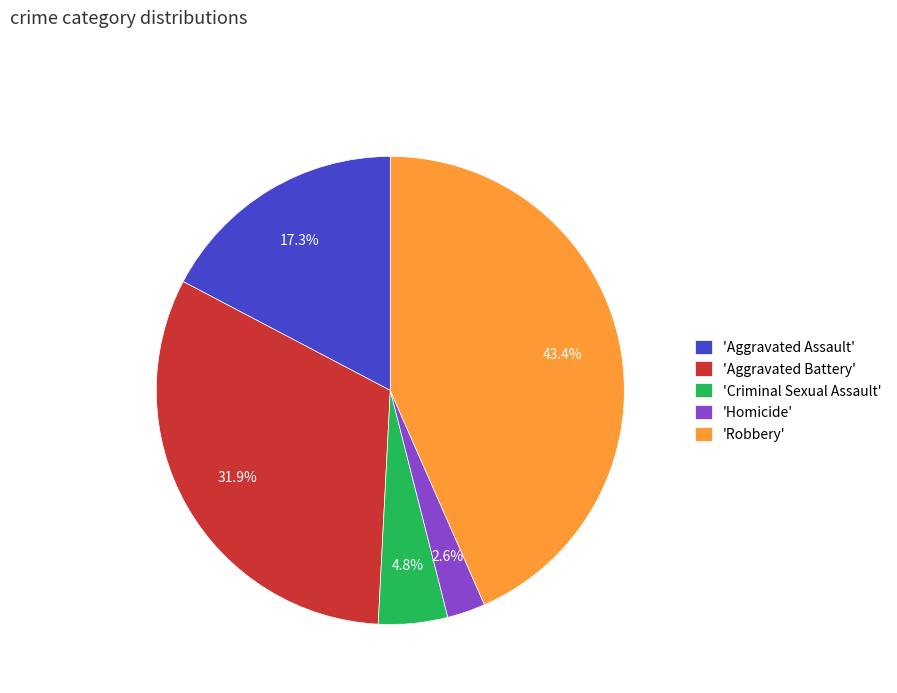

Count the number of slices in the pie.

5